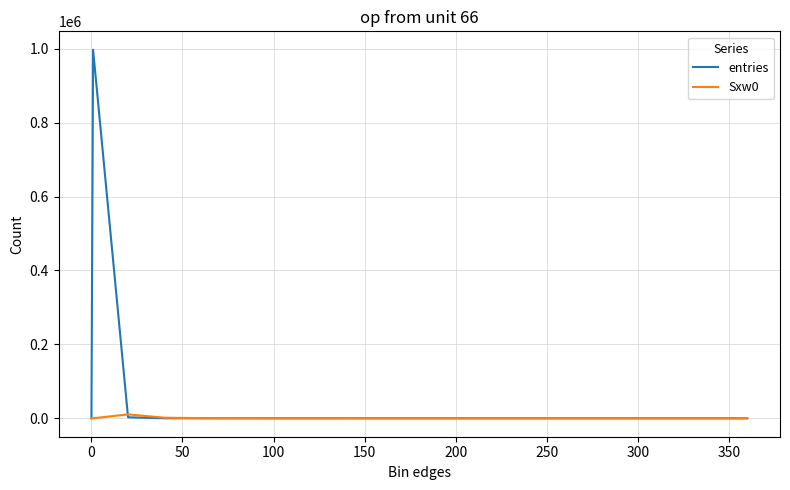

Which series has the largest total across all categories?

entries